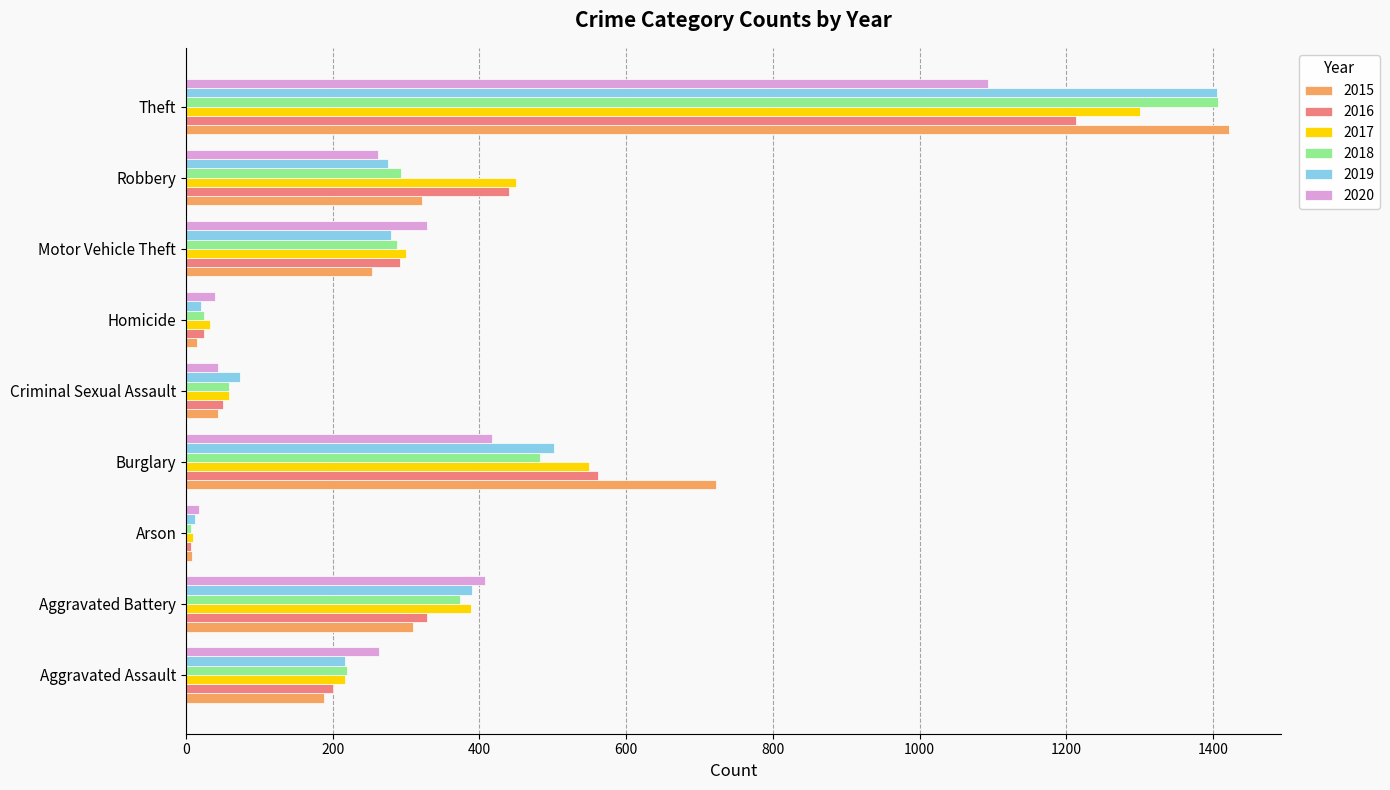

Which series has the widest spread of values?

2015